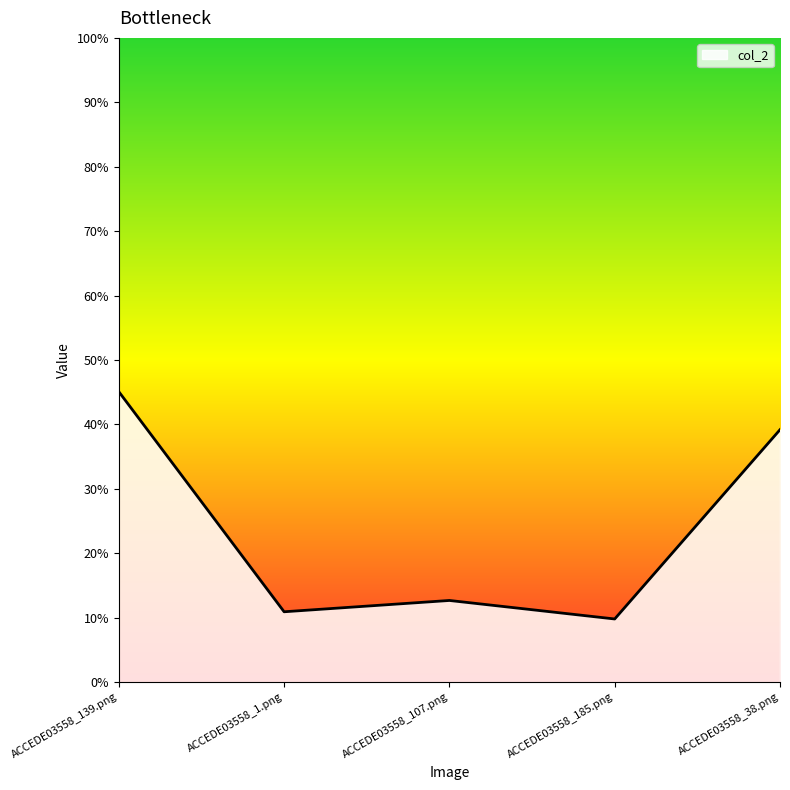

True or false: the data shows 0.0 at ACCEDE03558_185.png.

False